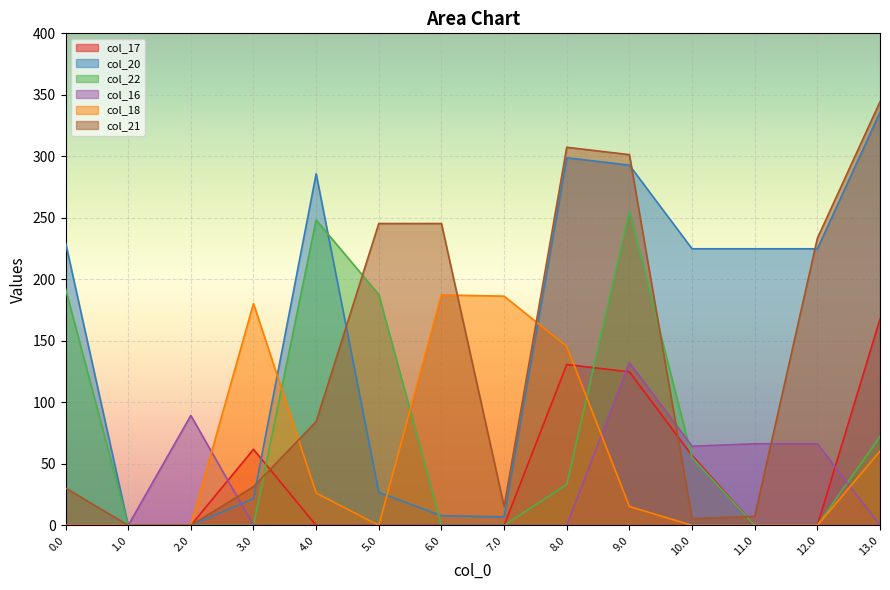

What is the sum of all col_18 values?

801.4